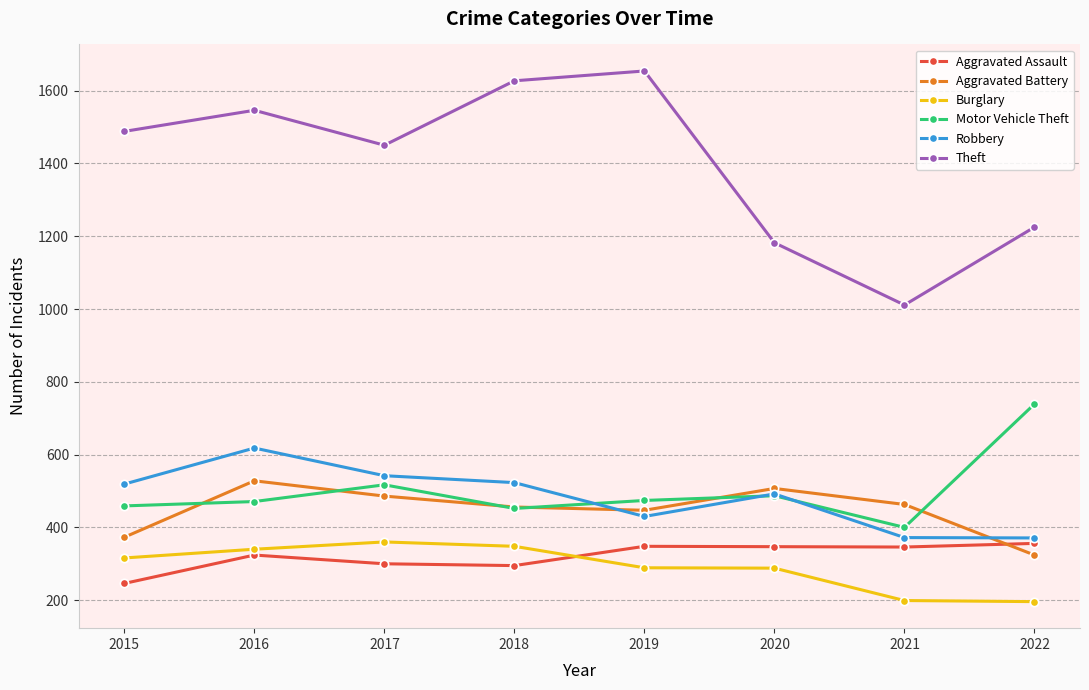

What is the greatest value displayed?

1654